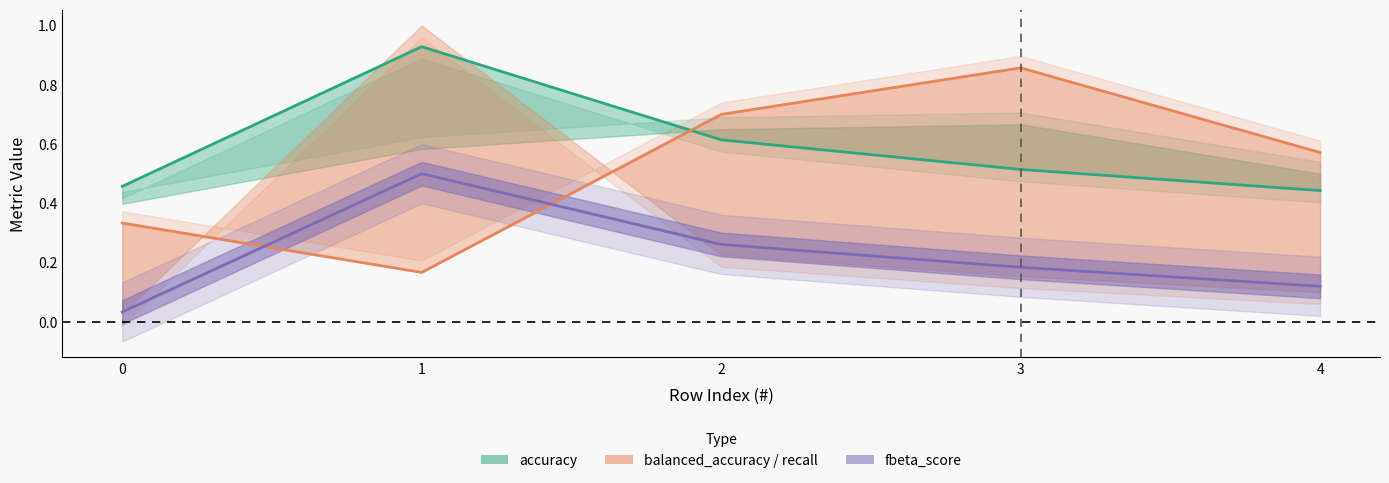

The recall series shows 1.3 at 3. True or false?

False